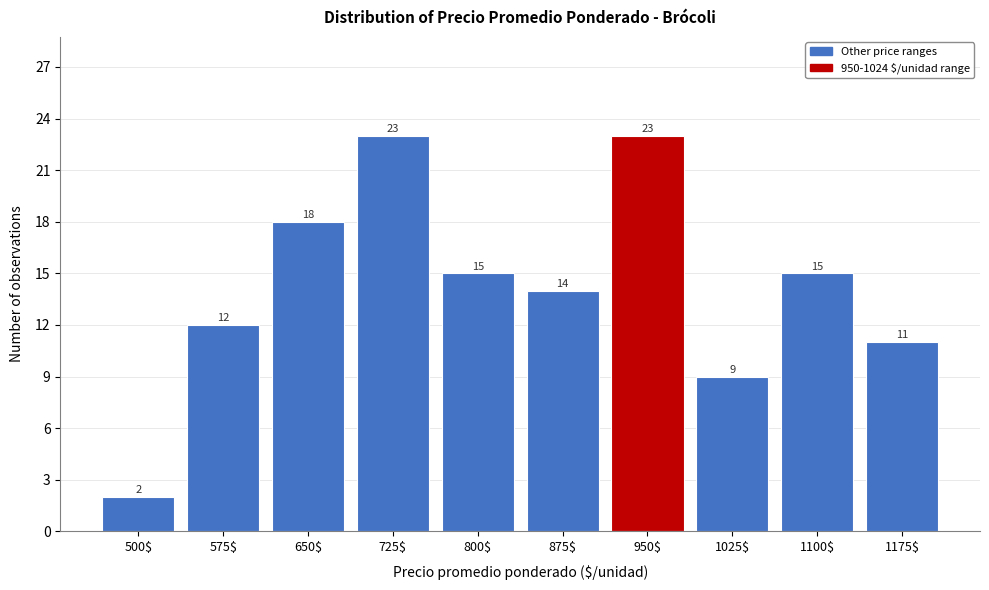

Reading left to right, transcribe all the data shown in this chart.

2	12	18	23	15	14	23	9	15	11